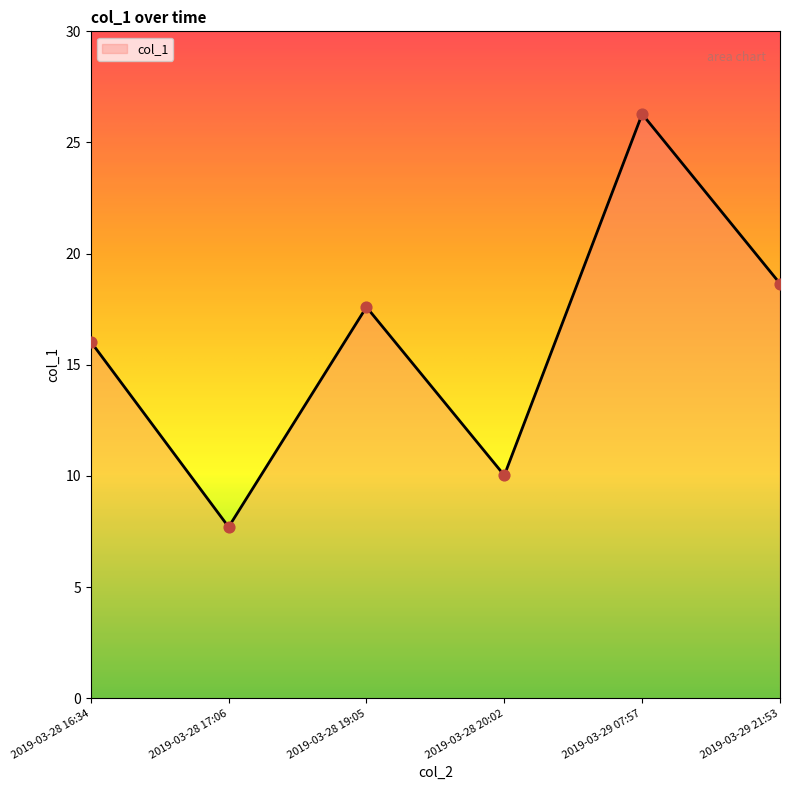

What is the change in value from 2019-03-28 19:05 to 2019-03-29 21:53?

+1.1